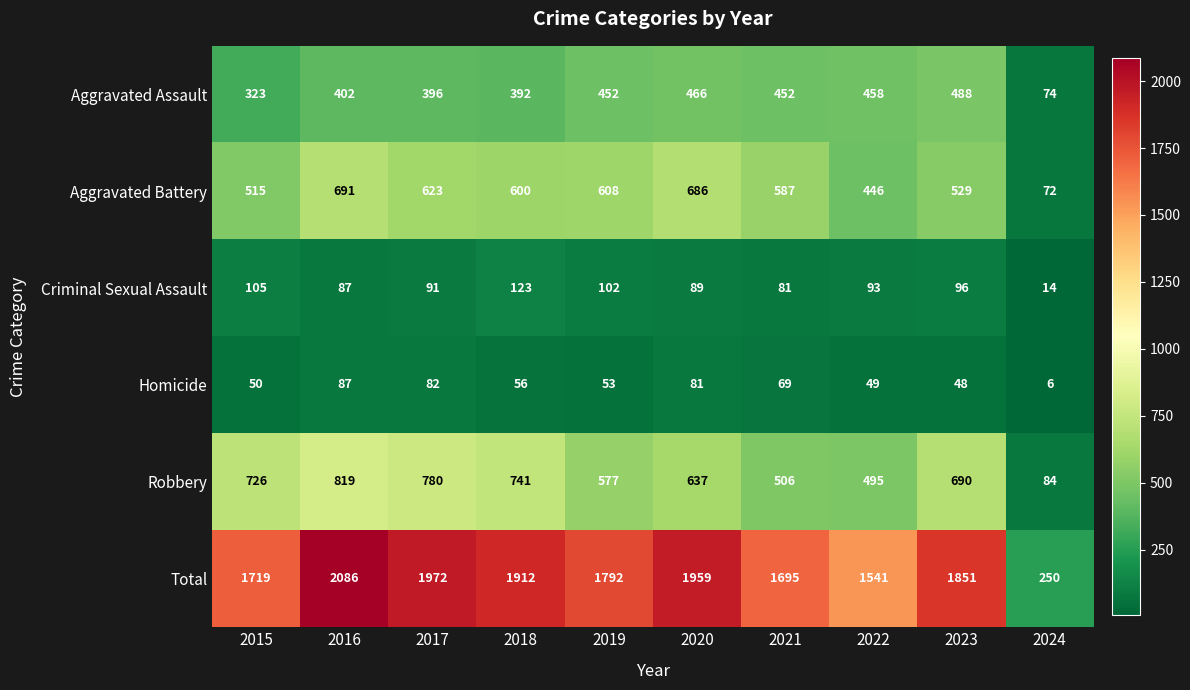

Which label corresponds to the largest value in the chart?

2016